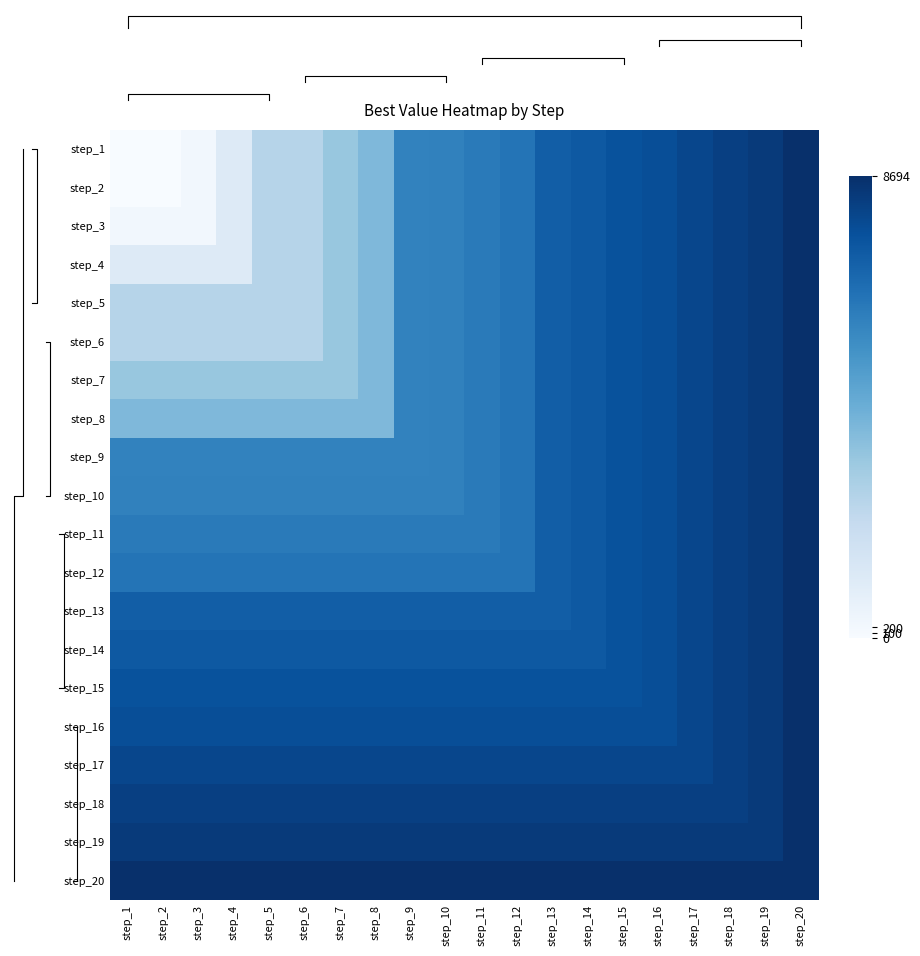

Reading right to left, transcribe all the data shown in this chart.

step_1: step_20=8694	step_19=8335	step_18=8155	step_17=7946	step_16=7684	step_15=7551	step_14=7325	step_13=7135	step_12=6408	step_11=6183	step_10=5971	step_9=5937	step_8=3938	step_7=3372	step_6=2613	step_5=2610	step_4=1154	step_3=267	step_2=0	step_1=0
step_2: step_20=8694	step_19=8335	step_18=8155	step_17=7946	step_16=7684	step_15=7551	step_14=7325	step_13=7135	step_12=6408	step_11=6183	step_10=5971	step_9=5937	step_8=3938	step_7=3372	step_6=2613	step_5=2610	step_4=1154	step_3=267	step_2=0	step_1=0
step_3: step_20=8694	step_19=8335	step_18=8155	step_17=7946	step_16=7684	step_15=7551	step_14=7325	step_13=7135	step_12=6408	step_11=6183	step_10=5971	step_9=5937	step_8=3938	step_7=3372	step_6=2613	step_5=2610	step_4=1154	step_3=267	step_2=267	step_1=267
step_4: step_20=8694	step_19=8335	step_18=8155	step_17=7946	step_16=7684	step_15=7551	step_14=7325	step_13=7135	step_12=6408	step_11=6183	step_10=5971	step_9=5937	step_8=3938	step_7=3372	step_6=2613	step_5=2610	step_4=1154	step_3=1154	step_2=1154	step_1=1154
step_5: step_20=8694	step_19=8335	step_18=8155	step_17=7946	step_16=7684	step_15=7551	step_14=7325	step_13=7135	step_12=6408	step_11=6183	step_10=5971	step_9=5937	step_8=3938	step_7=3372	step_6=2613	step_5=2610	step_4=2610	step_3=2610	step_2=2610	step_1=2610
step_6: step_20=8694	step_19=8335	step_18=8155	step_17=7946	step_16=7684	step_15=7551	step_14=7325	step_13=7135	step_12=6408	step_11=6183	step_10=5971	step_9=5937	step_8=3938	step_7=3372	step_6=2613	step_5=2613	step_4=2613	step_3=2613	step_2=2613	step_1=2613
step_7: step_20=8694	step_19=8335	step_18=8155	step_17=7946	step_16=7684	step_15=7551	step_14=7325	step_13=7135	step_12=6408	step_11=6183	step_10=5971	step_9=5937	step_8=3938	step_7=3372	step_6=3372	step_5=3372	step_4=3372	step_3=3372	step_2=3372	step_1=3372
step_8: step_20=8694	step_19=8335	step_18=8155	step_17=7946	step_16=7684	step_15=7551	step_14=7325	step_13=7135	step_12=6408	step_11=6183	step_10=5971	step_9=5937	step_8=3938	step_7=3938	step_6=3938	step_5=3938	step_4=3938	step_3=3938	step_2=3938	step_1=3938
step_9: step_20=8694	step_19=8335	step_18=8155	step_17=7946	step_16=7684	step_15=7551	step_14=7325	step_13=7135	step_12=6408	step_11=6183	step_10=5971	step_9=5937	step_8=5937	step_7=5937	step_6=5937	step_5=5937	step_4=5937	step_3=5937	step_2=5937	step_1=5937
step_10: step_20=8694	step_19=8335	step_18=8155	step_17=7946	step_16=7684	step_15=7551	step_14=7325	step_13=7135	step_12=6408	step_11=6183	step_10=5971	step_9=5971	step_8=5971	step_7=5971	step_6=5971	step_5=5971	step_4=5971	step_3=5971	step_2=5971	step_1=5971
step_11: step_20=8694	step_19=8335	step_18=8155	step_17=7946	step_16=7684	step_15=7551	step_14=7325	step_13=7135	step_12=6408	step_11=6183	step_10=6183	step_9=6183	step_8=6183	step_7=6183	step_6=6183	step_5=6183	step_4=6183	step_3=6183	step_2=6183	step_1=6183
step_12: step_20=8694	step_19=8335	step_18=8155	step_17=7946	step_16=7684	step_15=7551	step_14=7325	step_13=7135	step_12=6408	step_11=6408	step_10=6408	step_9=6408	step_8=6408	step_7=6408	step_6=6408	step_5=6408	step_4=6408	step_3=6408	step_2=6408	step_1=6408
step_13: step_20=8694	step_19=8335	step_18=8155	step_17=7946	step_16=7684	step_15=7551	step_14=7325	step_13=7135	step_12=7135	step_11=7135	step_10=7135	step_9=7135	step_8=7135	step_7=7135	step_6=7135	step_5=7135	step_4=7135	step_3=7135	step_2=7135	step_1=7135
step_14: step_20=8694	step_19=8335	step_18=8155	step_17=7946	step_16=7684	step_15=7551	step_14=7325	step_13=7325	step_12=7325	step_11=7325	step_10=7325	step_9=7325	step_8=7325	step_7=7325	step_6=7325	step_5=7325	step_4=7325	step_3=7325	step_2=7325	step_1=7325
step_15: step_20=8694	step_19=8335	step_18=8155	step_17=7946	step_16=7684	step_15=7551	step_14=7551	step_13=7551	step_12=7551	step_11=7551	step_10=7551	step_9=7551	step_8=7551	step_7=7551	step_6=7551	step_5=7551	step_4=7551	step_3=7551	step_2=7551	step_1=7551
step_16: step_20=8694	step_19=8335	step_18=8155	step_17=7946	step_16=7684	step_15=7684	step_14=7684	step_13=7684	step_12=7684	step_11=7684	step_10=7684	step_9=7684	step_8=7684	step_7=7684	step_6=7684	step_5=7684	step_4=7684	step_3=7684	step_2=7684	step_1=7684
step_17: step_20=8694	step_19=8335	step_18=8155	step_17=7946	step_16=7946	step_15=7946	step_14=7946	step_13=7946	step_12=7946	step_11=7946	step_10=7946	step_9=7946	step_8=7946	step_7=7946	step_6=7946	step_5=7946	step_4=7946	step_3=7946	step_2=7946	step_1=7946
step_18: step_20=8694	step_19=8335	step_18=8155	step_17=8155	step_16=8155	step_15=8155	step_14=8155	step_13=8155	step_12=8155	step_11=8155	step_10=8155	step_9=8155	step_8=8155	step_7=8155	step_6=8155	step_5=8155	step_4=8155	step_3=8155	step_2=8155	step_1=8155
step_19: step_20=8694	step_19=8335	step_18=8335	step_17=8335	step_16=8335	step_15=8335	step_14=8335	step_13=8335	step_12=8335	step_11=8335	step_10=8335	step_9=8335	step_8=8335	step_7=8335	step_6=8335	step_5=8335	step_4=8335	step_3=8335	step_2=8335	step_1=8335
step_20: step_20=8694	step_19=8694	step_18=8694	step_17=8694	step_16=8694	step_15=8694	step_14=8694	step_13=8694	step_12=8694	step_11=8694	step_10=8694	step_9=8694	step_8=8694	step_7=8694	step_6=8694	step_5=8694	step_4=8694	step_3=8694	step_2=8694	step_1=8694